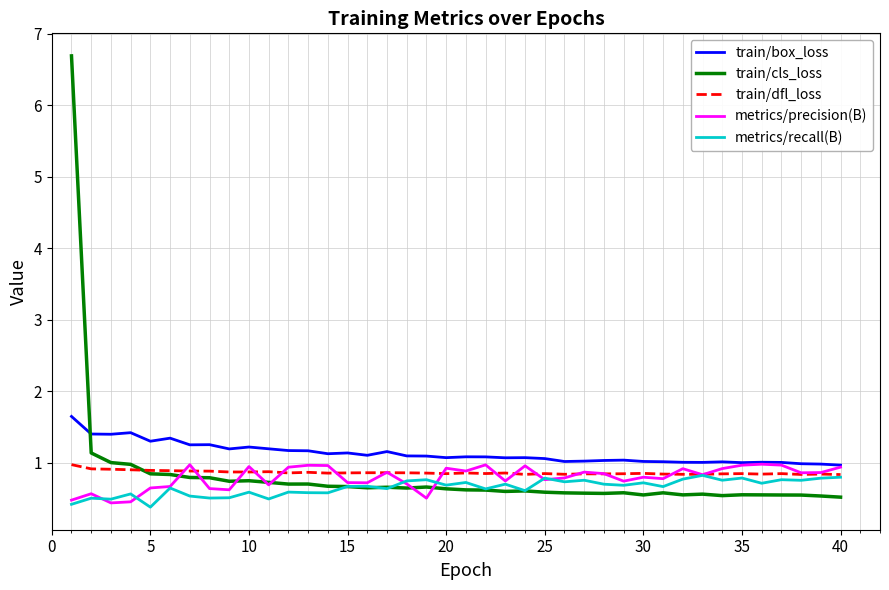

What is the minimum value for train/cls_loss?

0.5